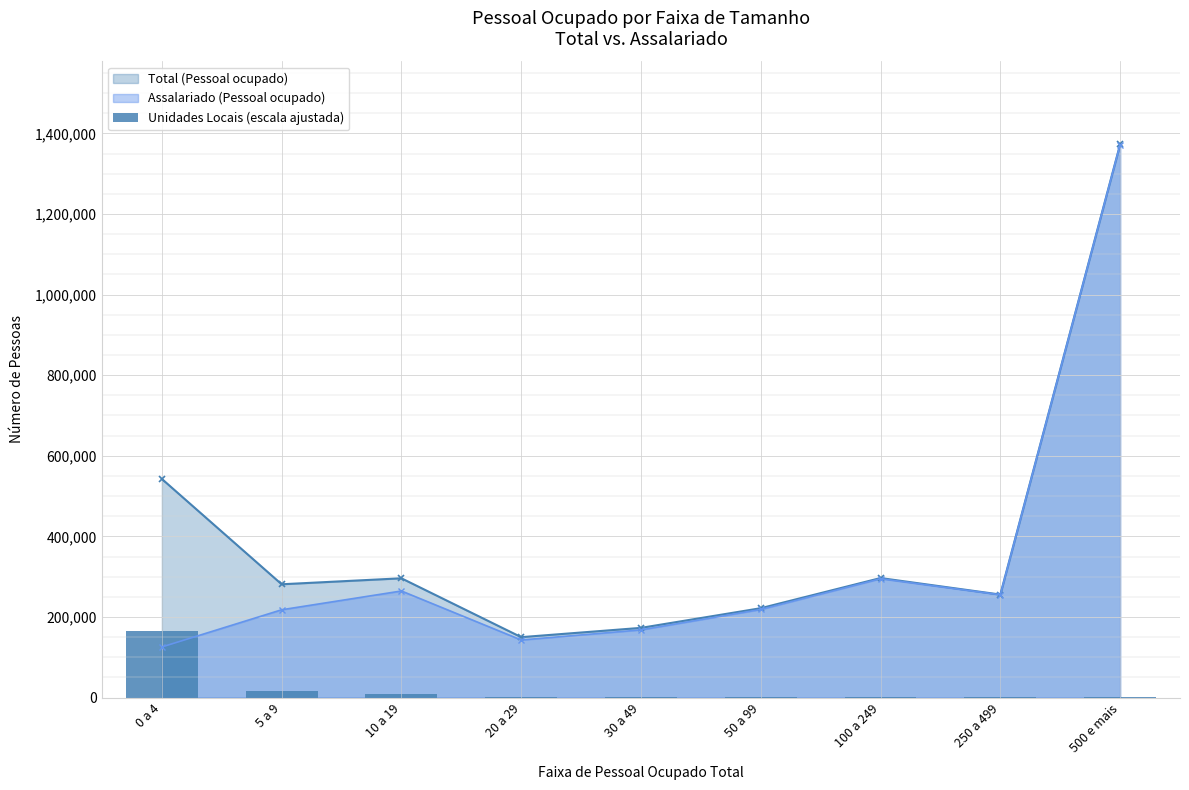

True or false: the data shows 492.4 at 250 a 499.

False